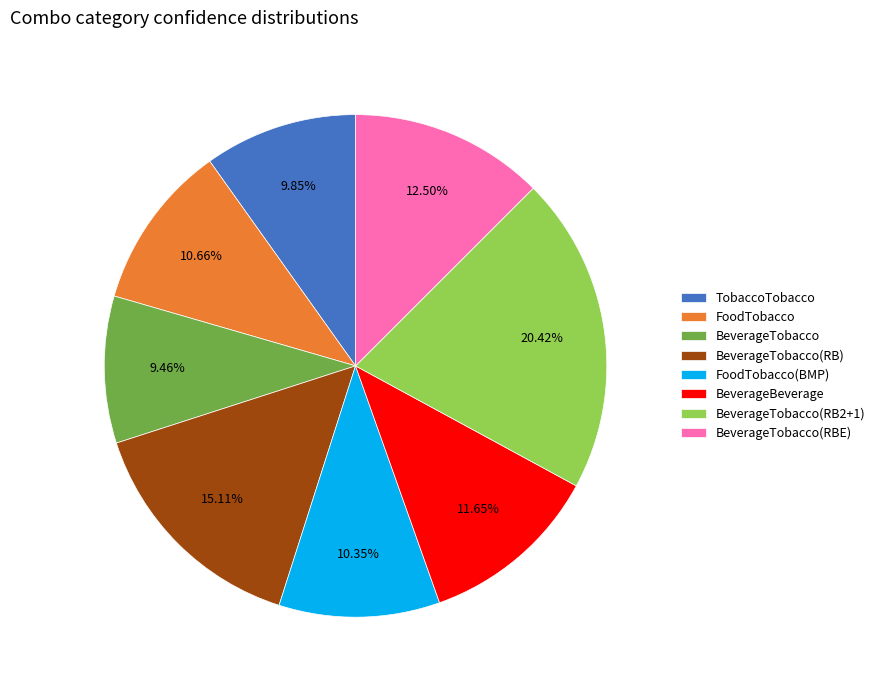

Is there a majority slice in this chart?

No